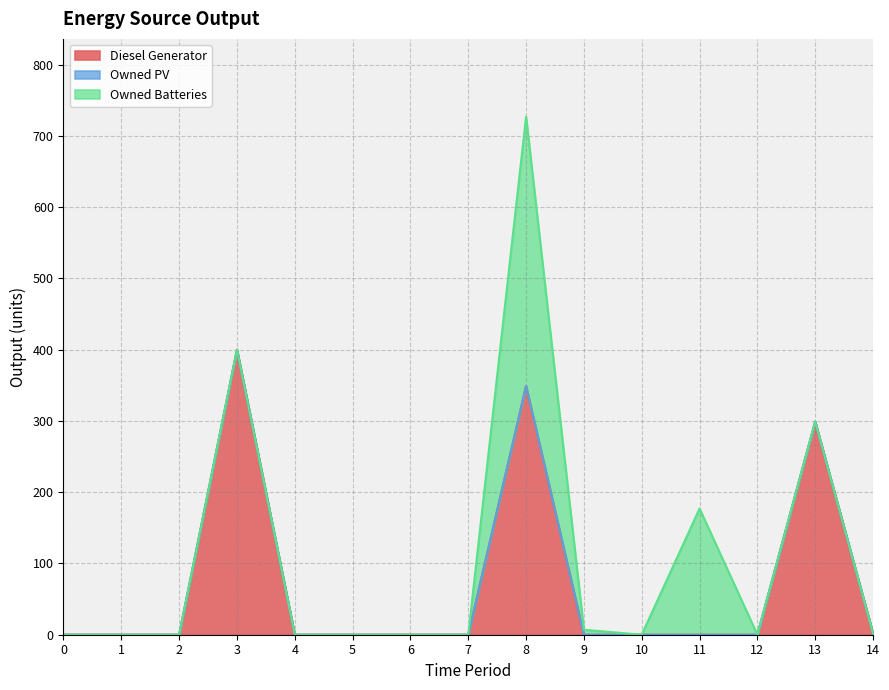

What is the total value across all series at 8?

727